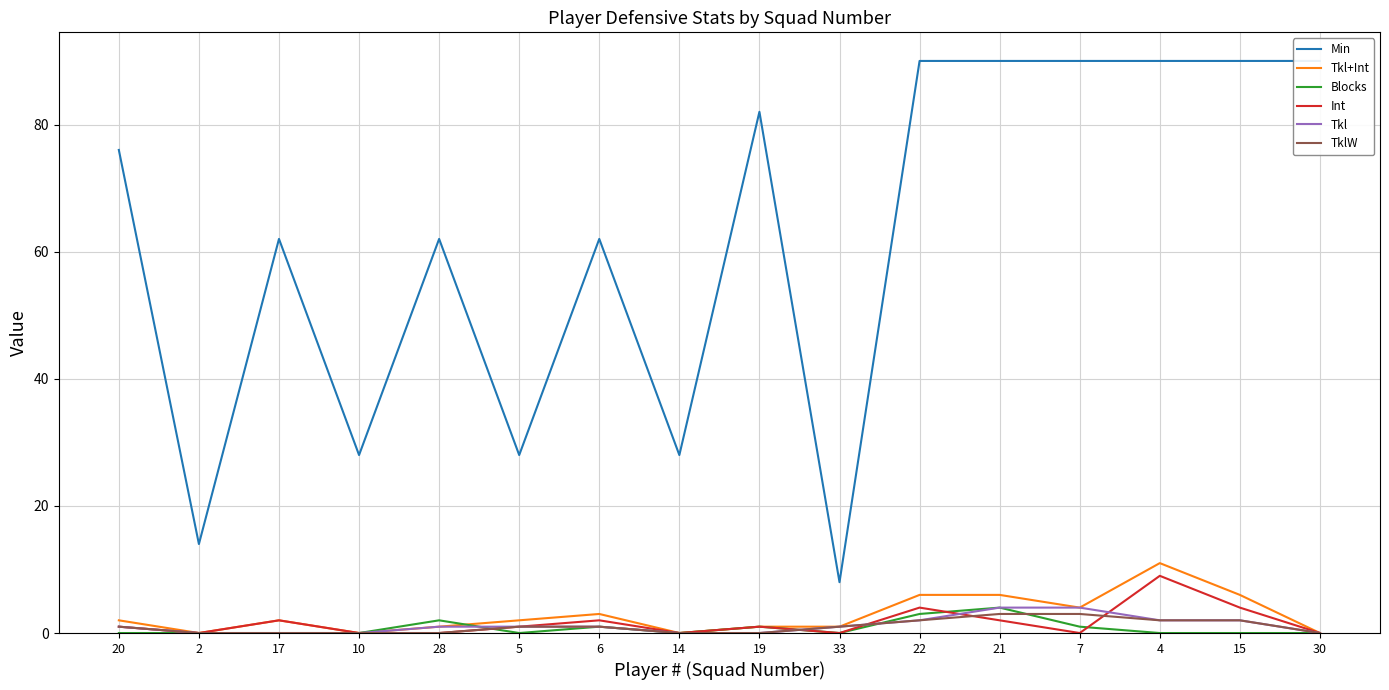

What is the label of the 15th point from the right?

2